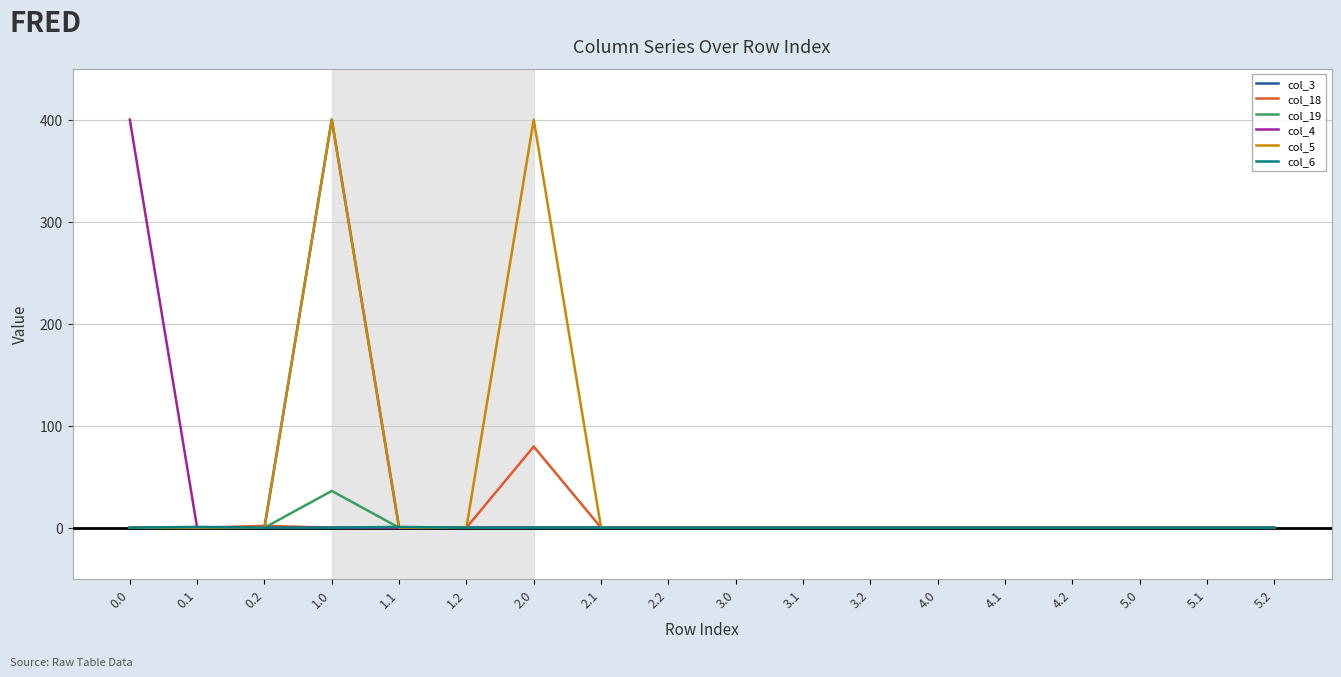

Which series has the largest total across all categories?

col_5